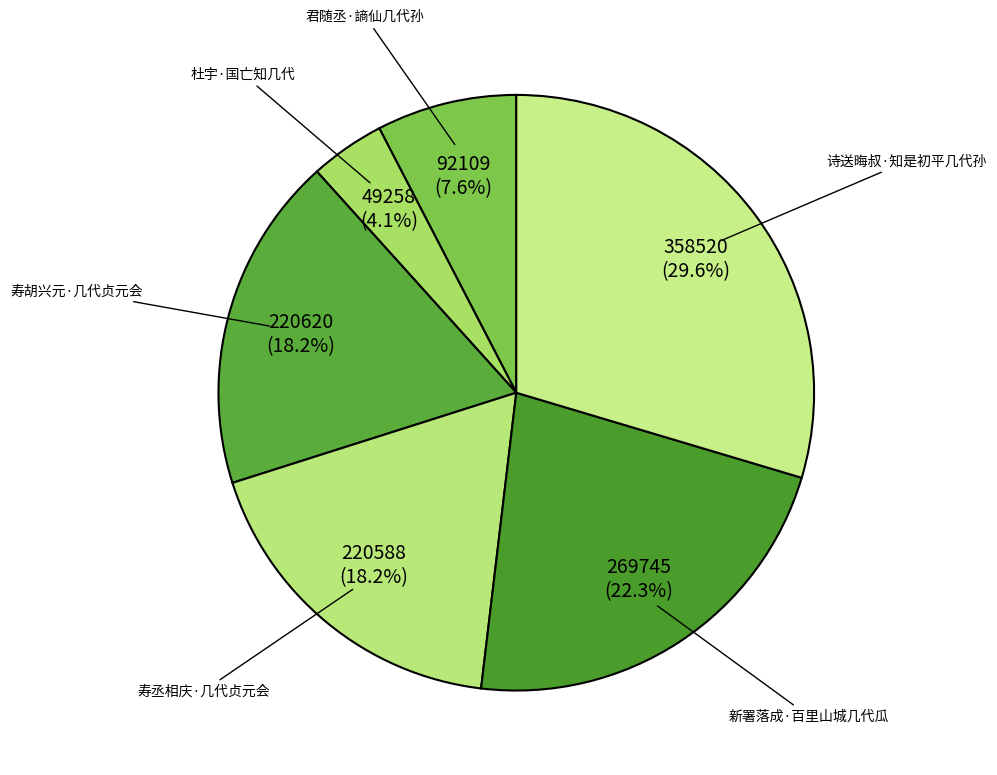

Does 新署落成·百里山城几代瓜 represent more than half of the total?

No